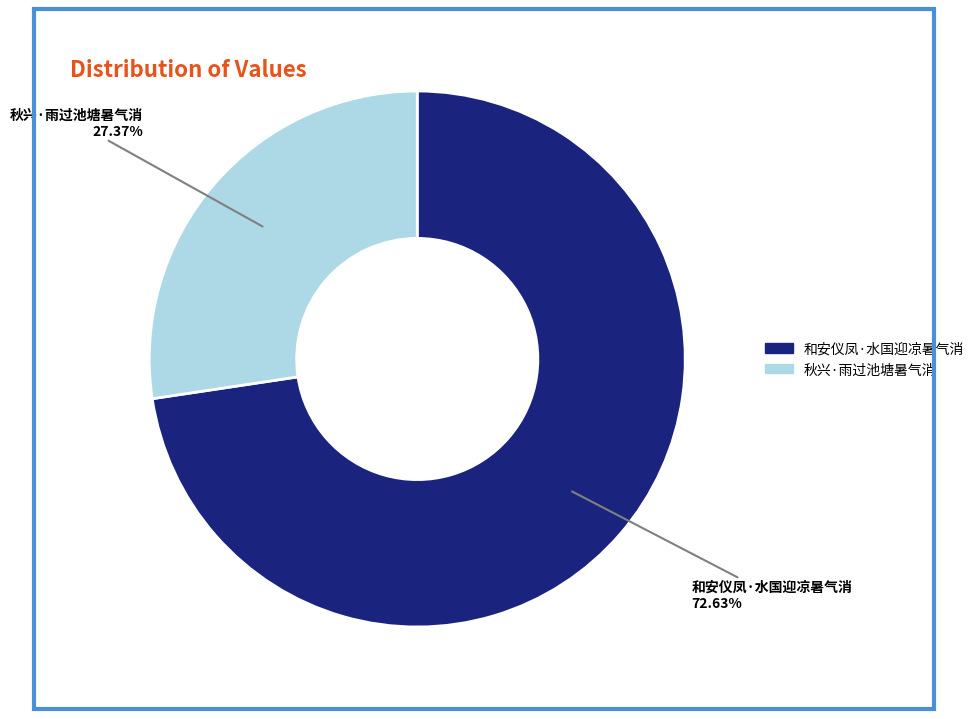

Is the sum of 秋兴·雨过池塘暑气消 and 和安仪凤·水国迎凉暑气消 greater than half?

Yes